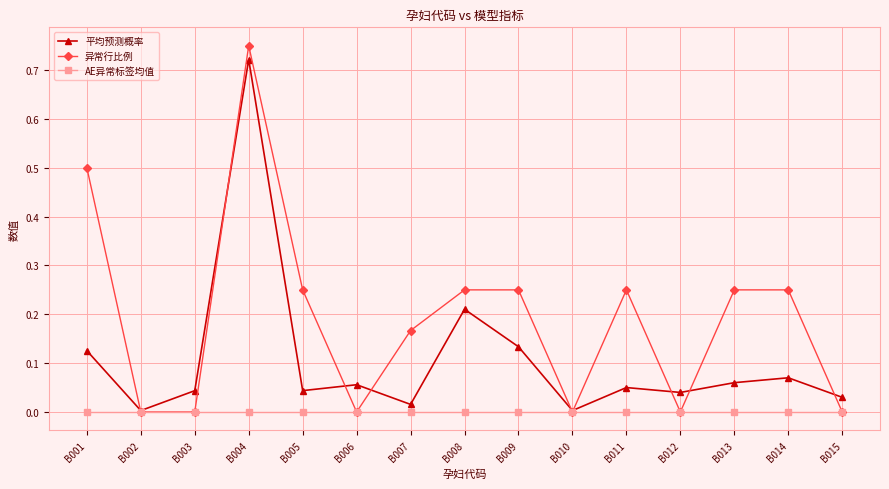

Which series has the widest spread of values?

异常行比例